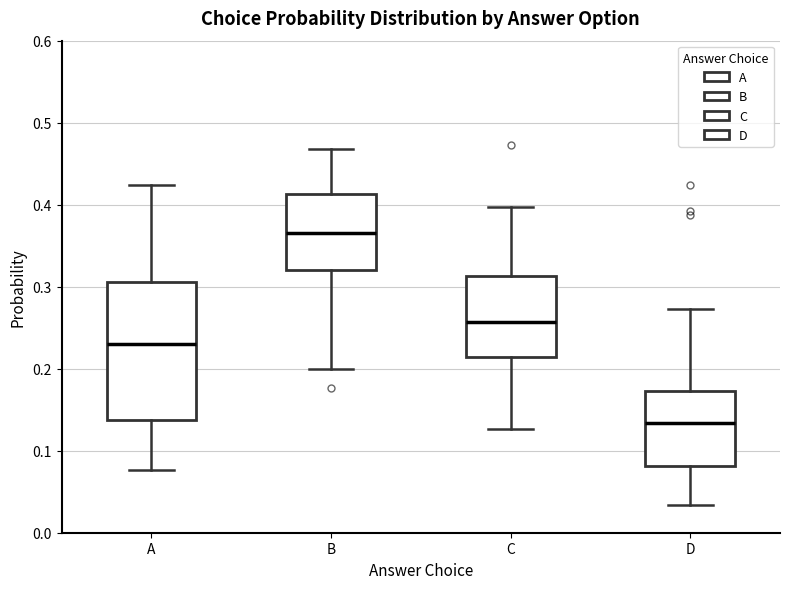

Comparing the boxes themselves (not the whiskers), which one is the tallest?

A